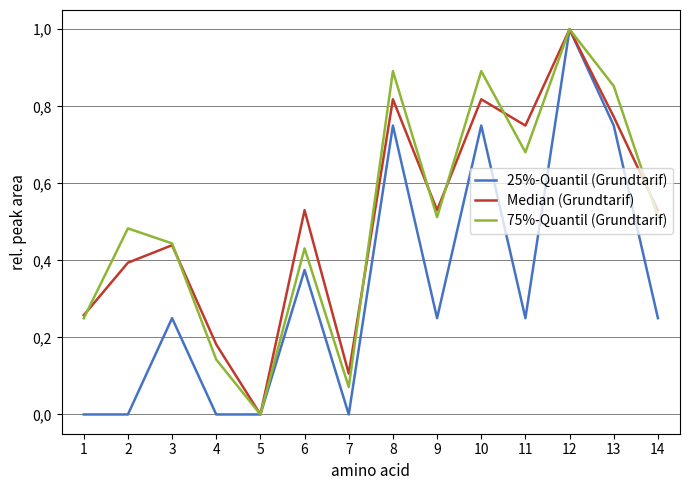

What are all the series names shown in the legend?

25%-Quantil (Grundtarif), Median (Grundtarif), 75%-Quantil (Grundtarif)